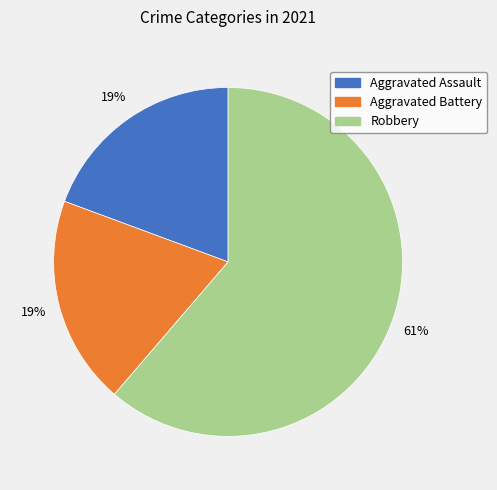

What is the largest slice in the pie chart?

Robbery